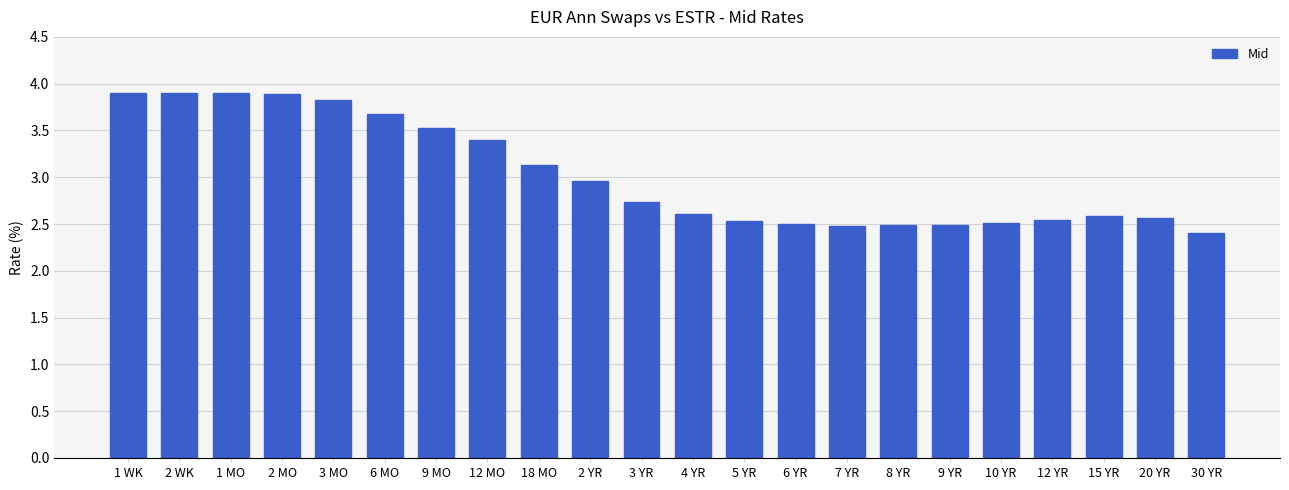

What is the minimum value shown in the chart?

2.4